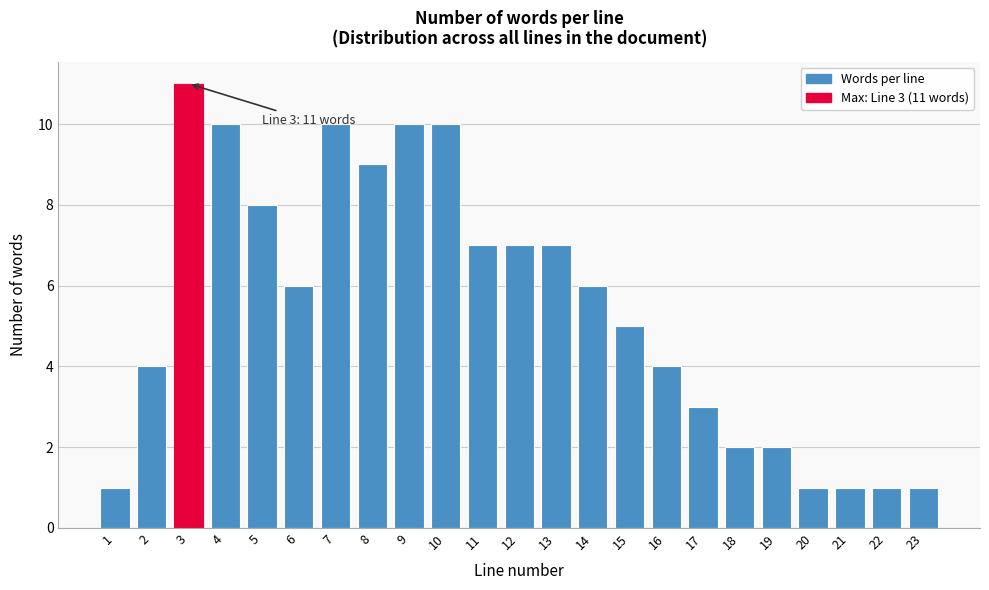

Reading left to right, list all the values displayed in this chart.

1	4	11	10	8	6	10	9	10	10	7	7	7	6	5	4	3	2	2	1	1	1	1